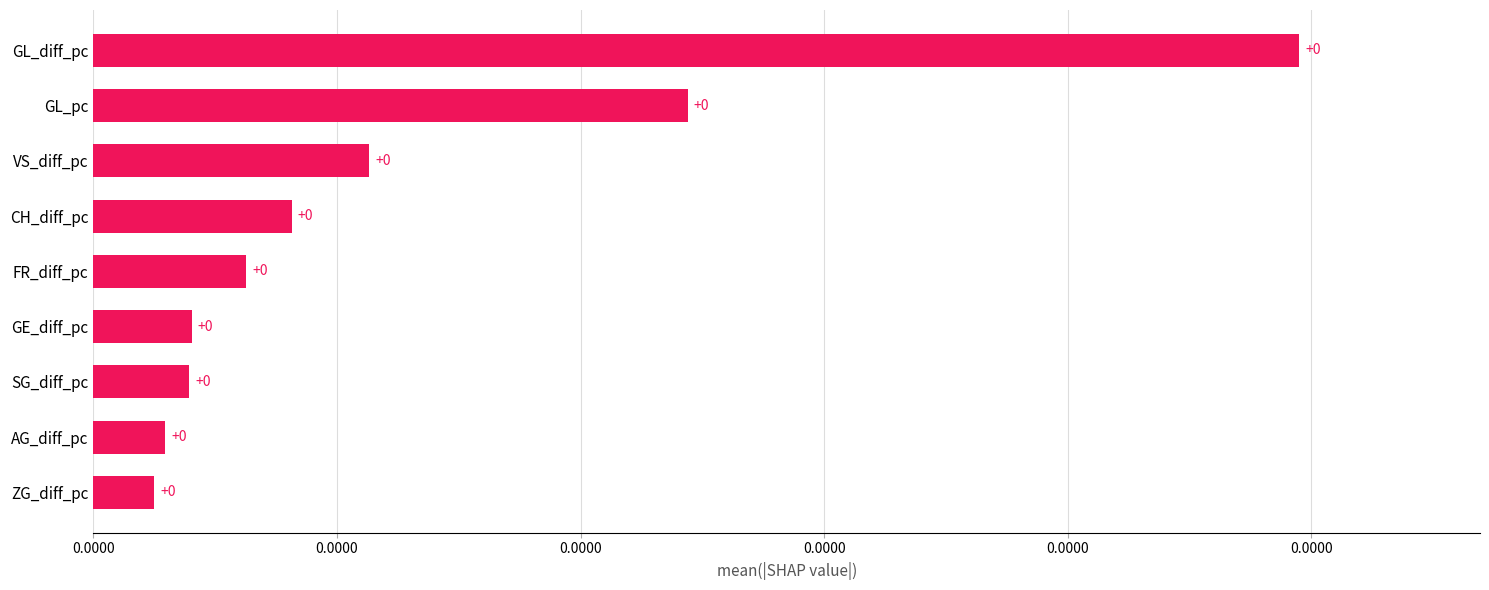

Does the chart contain any negative values?

No